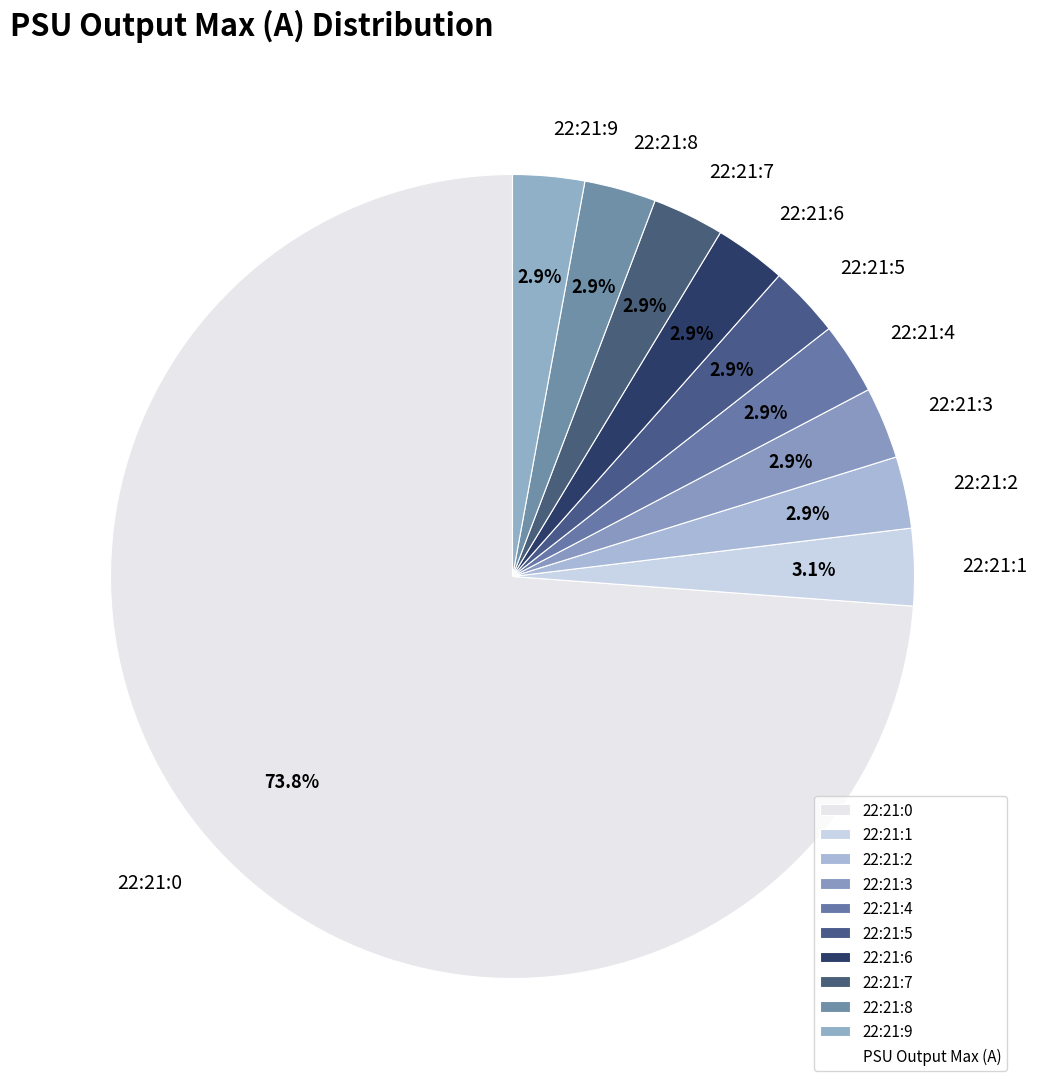

How many slices are in this pie chart?

10